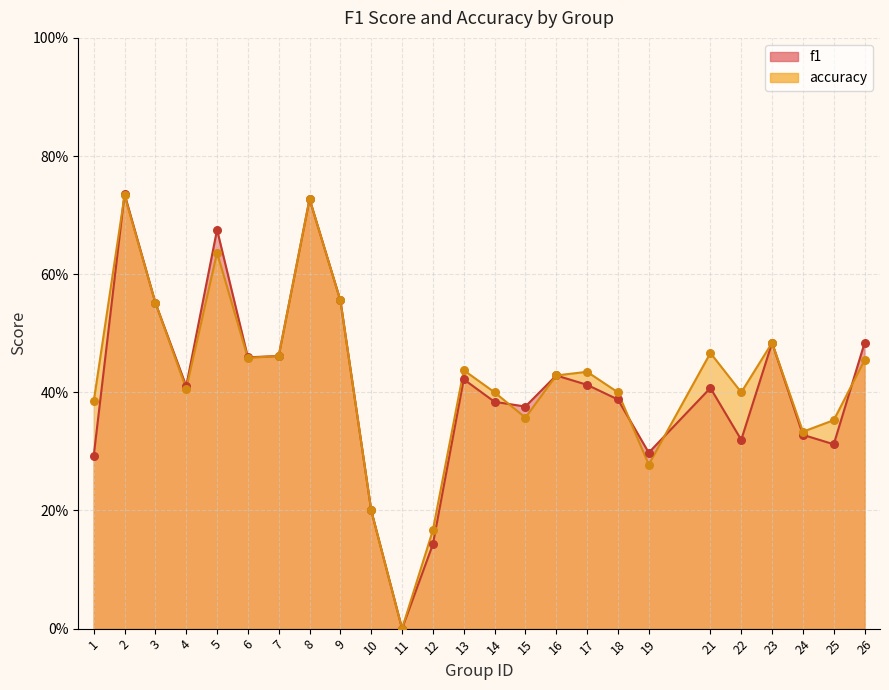

Which series contains the lowest Y value?

f1